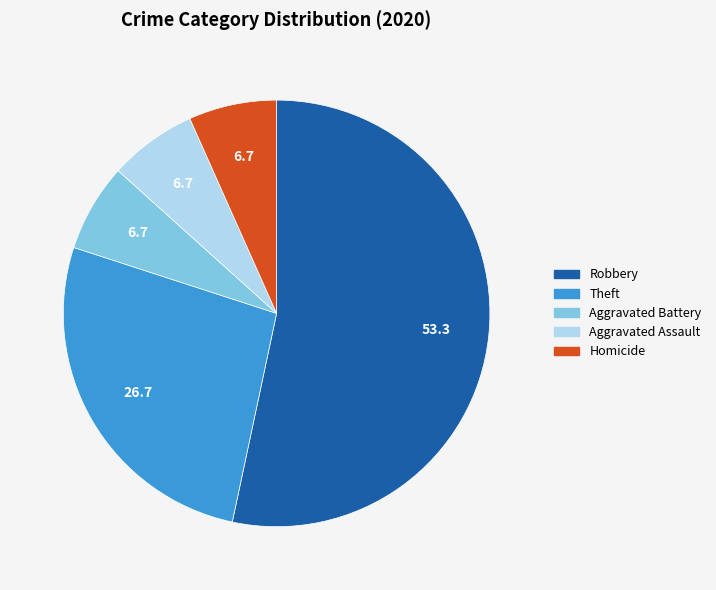

Is there a majority slice in this chart?

Yes